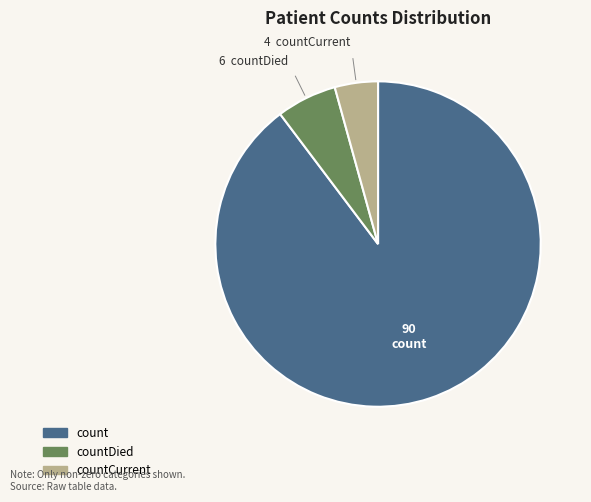

Is there a majority slice in this chart?

Yes